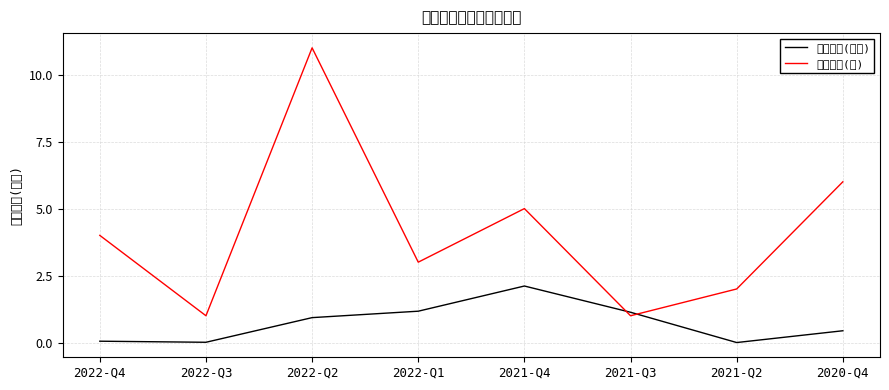

The value of 持有市值(亿元) at 2021-Q2 is 0.0. True or false?

True